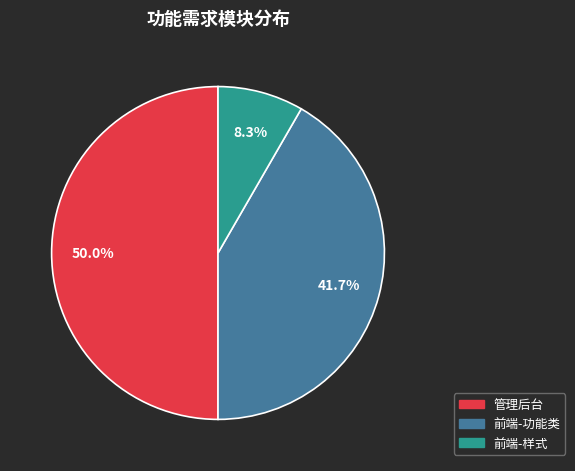

How many slices are in this pie chart?

3